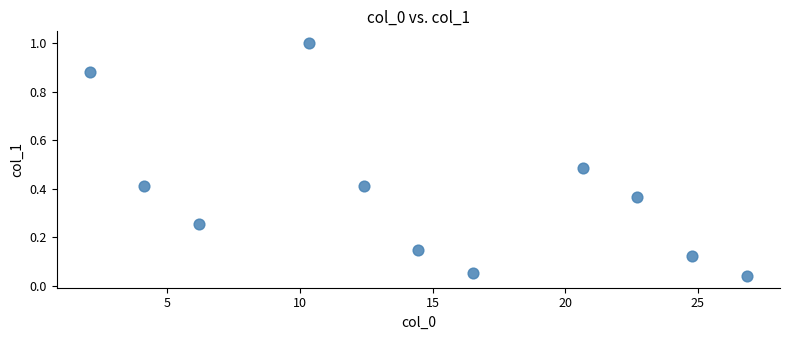

What is the range of X values (max minus min)?

24.8